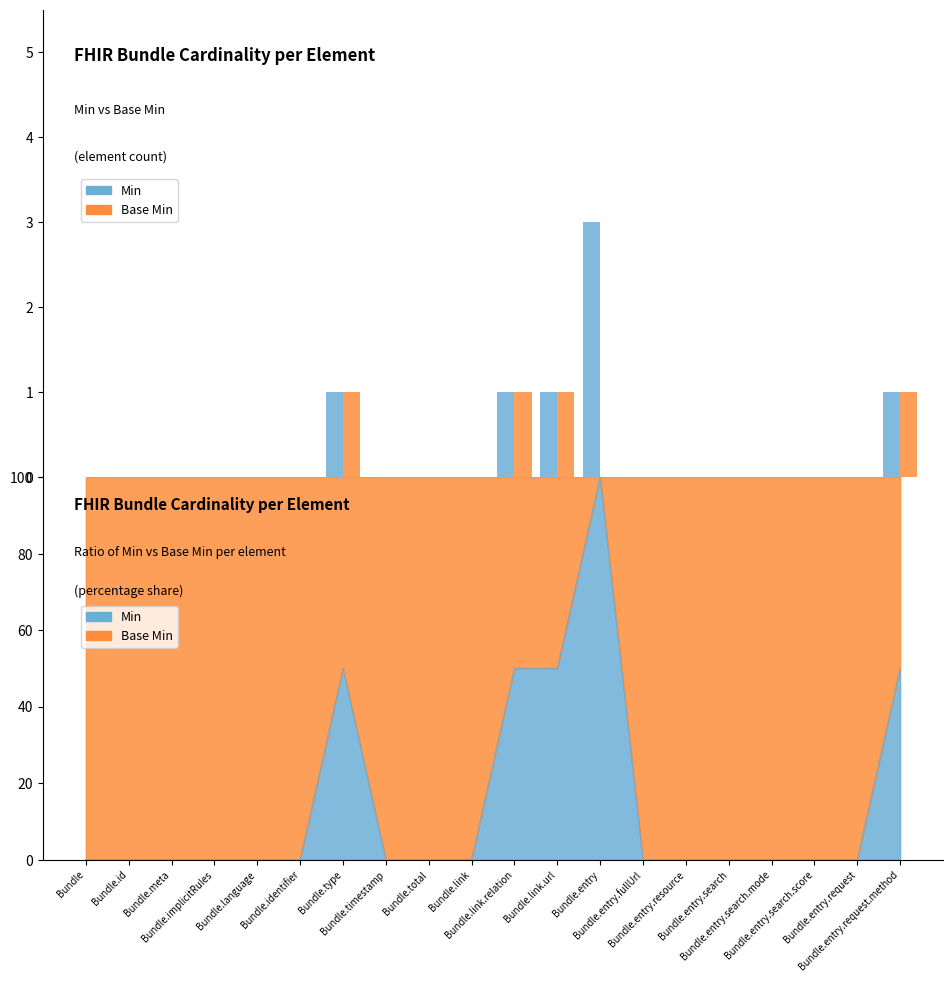

What is the difference between the maximum and second lowest values in the Base Min series?

1